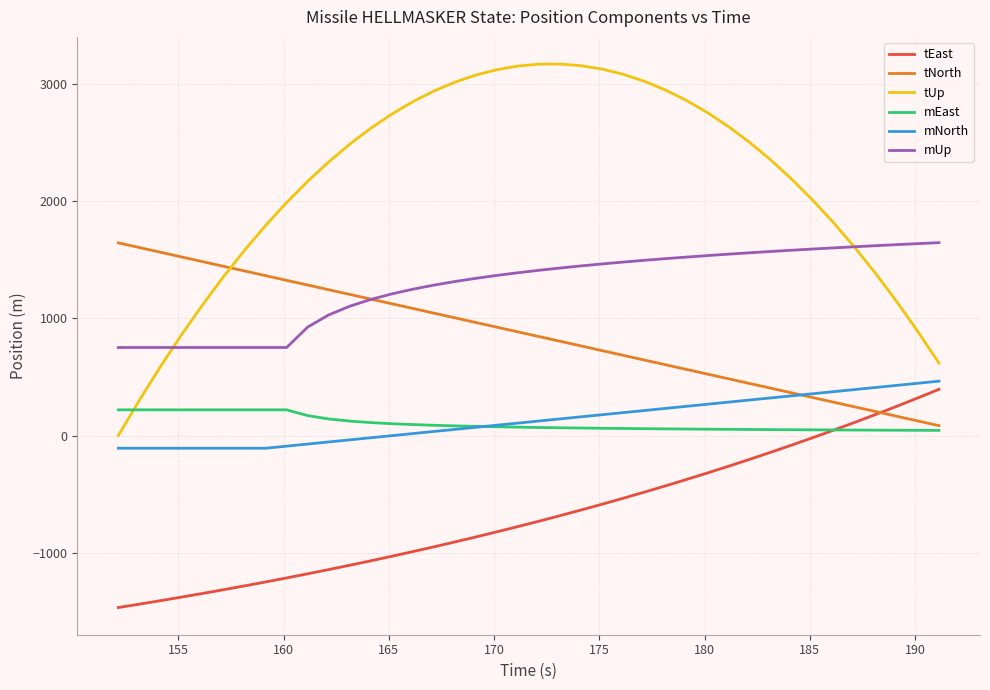

How many positive values does the tUp series have?

39